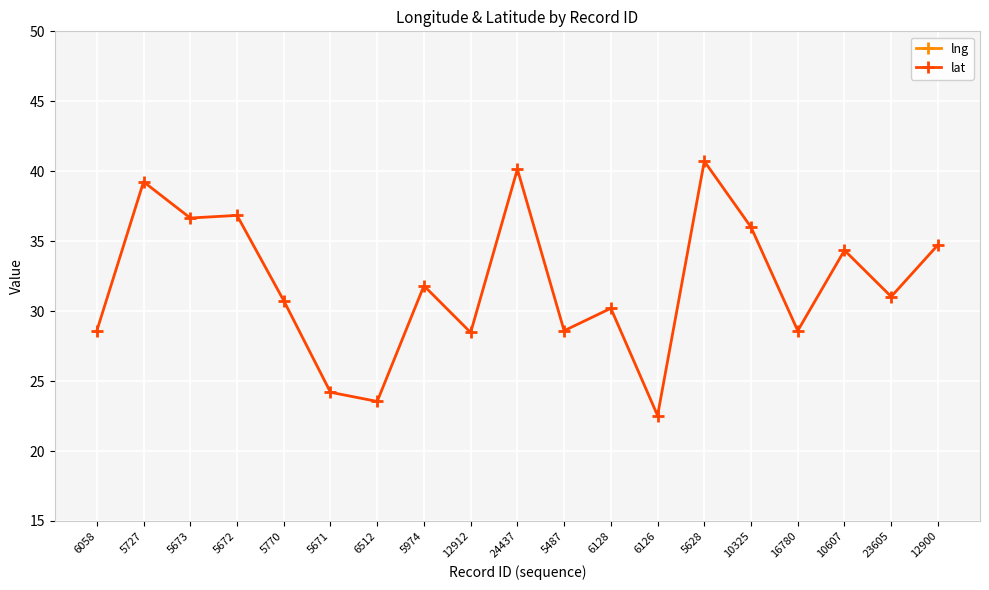

At which label does lat reach its peak?

5628